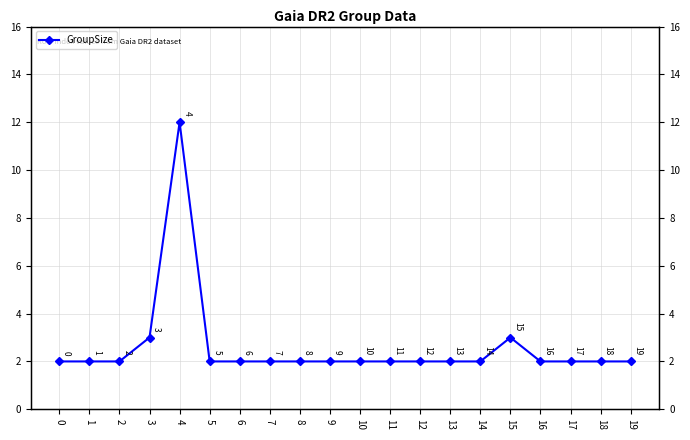

Reading left to right, what are all the values shown in this chart?

2	2	2	3	12	2	2	2	2	2	2	2	2	2	2	3	2	2	2	2